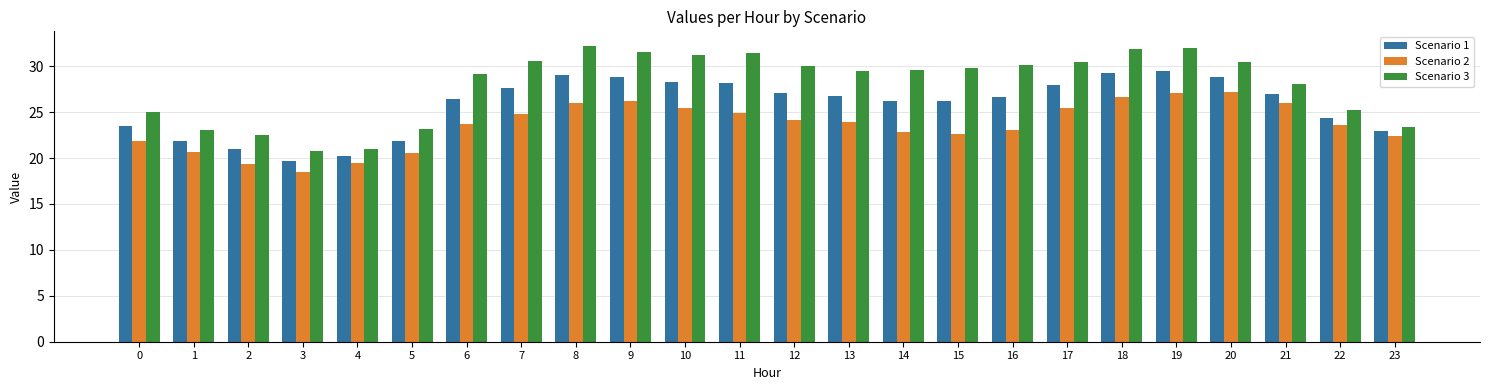

What is the sum of the Scenario 1 values at 0 and 1?

45.3